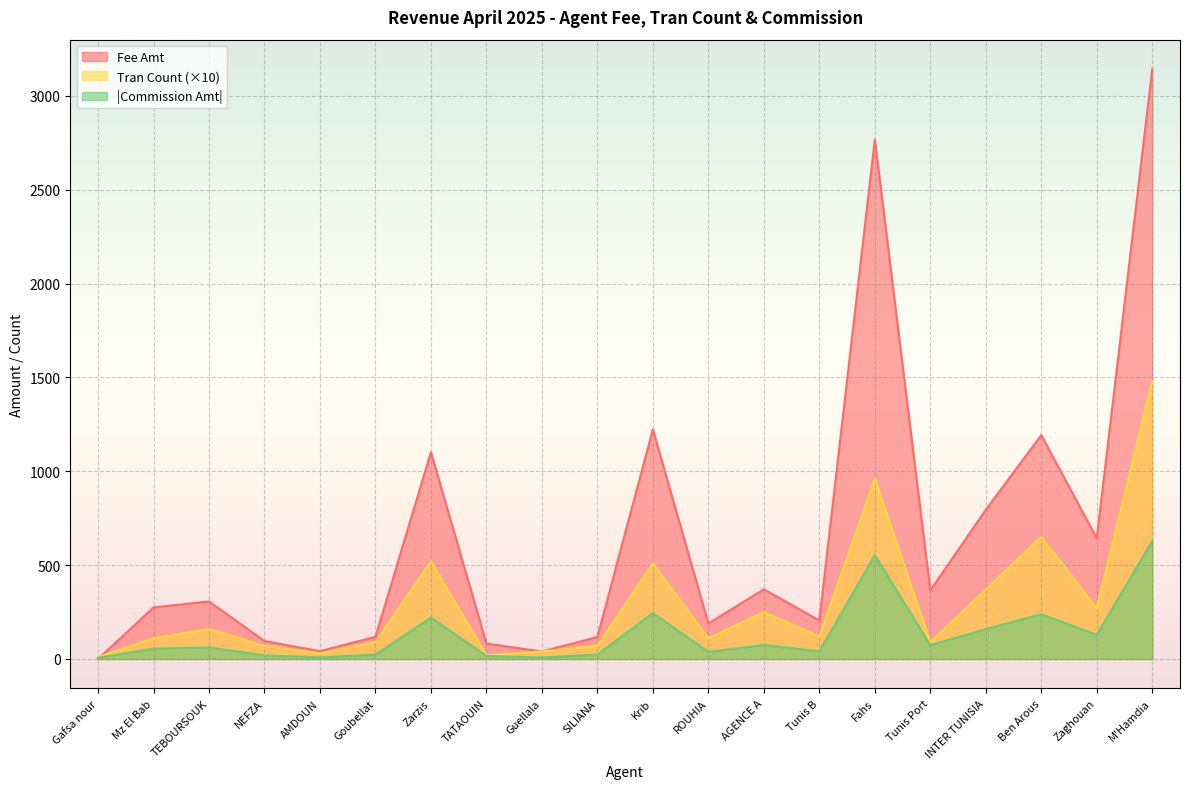

Which category has the highest value in the Tran Count series?

M'Hamdia